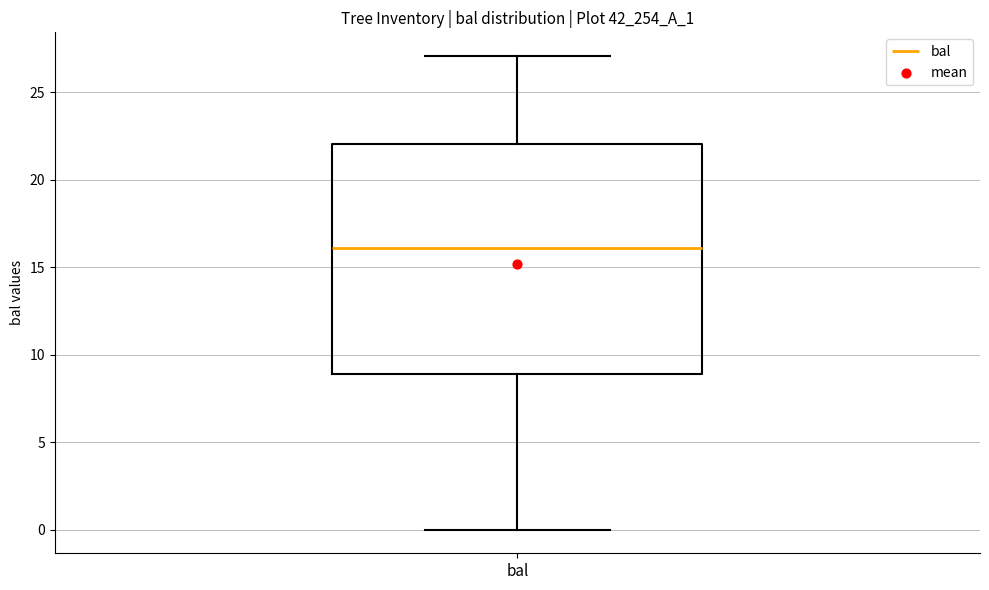

Transcribe this box plot: give where the median line is, the range the box spans, and where the two whiskers end, as read against the y-axis. The values are not printed on the chart, so give them approximately, as read against the axis.

median 16, box 9 to 22, whiskers 0 to 27